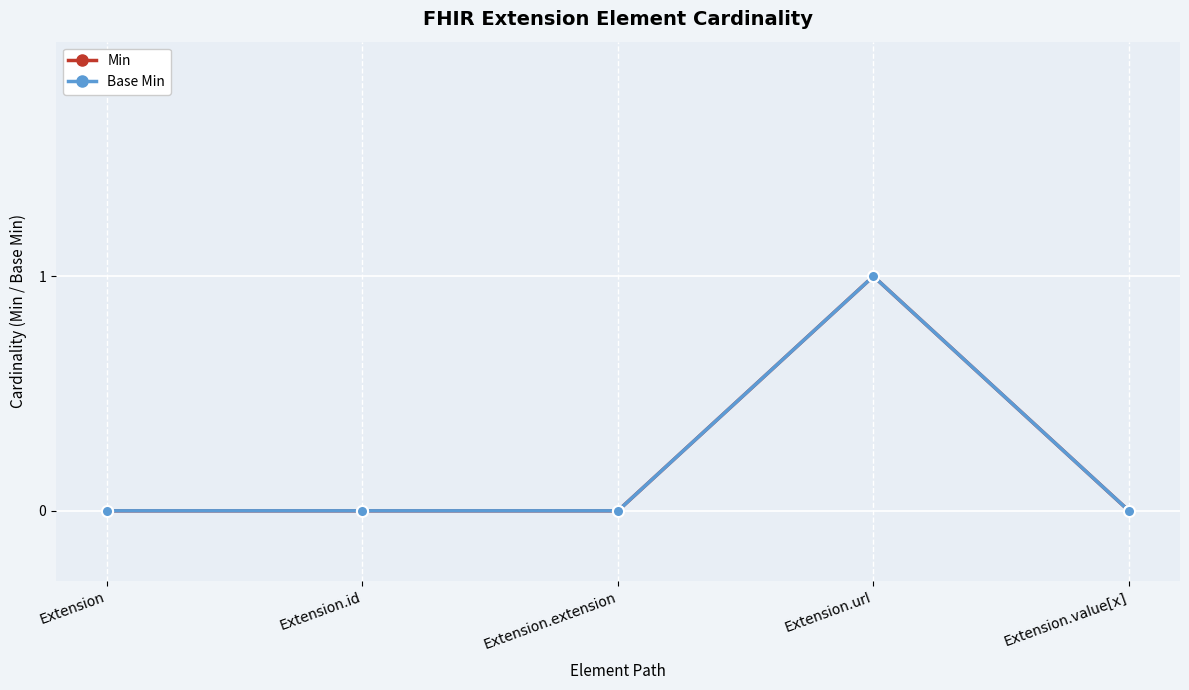

Reading right to left, list all the values displayed in this chart.

Min: Extension.value[x]=0	Extension.url=1	Extension.extension=0	Extension.id=0	Extension=0
Base Min: Extension.value[x]=0	Extension.url=1	Extension.extension=0	Extension.id=0	Extension=0